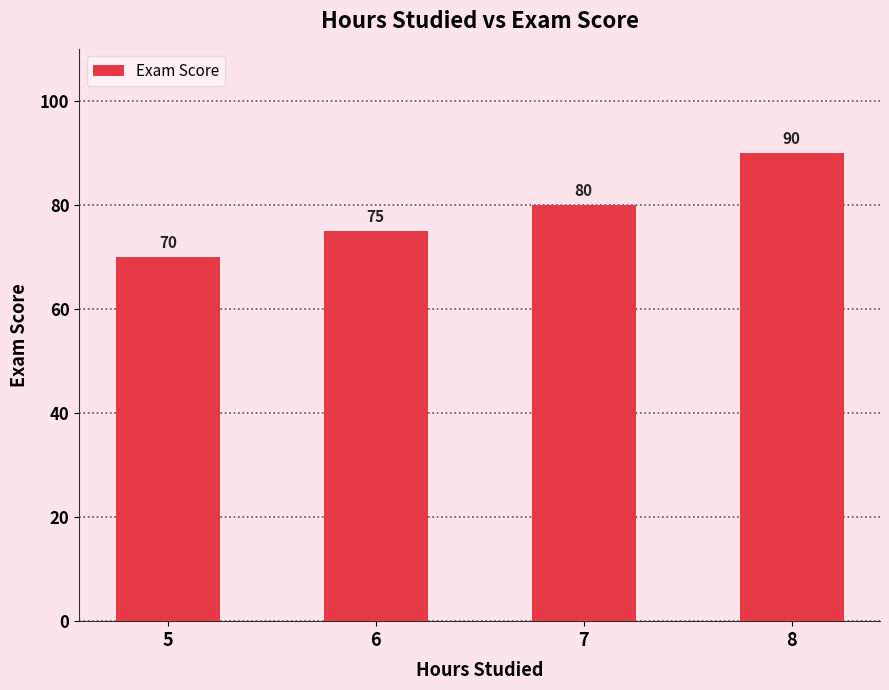

How many categories are shown in the chart?

4